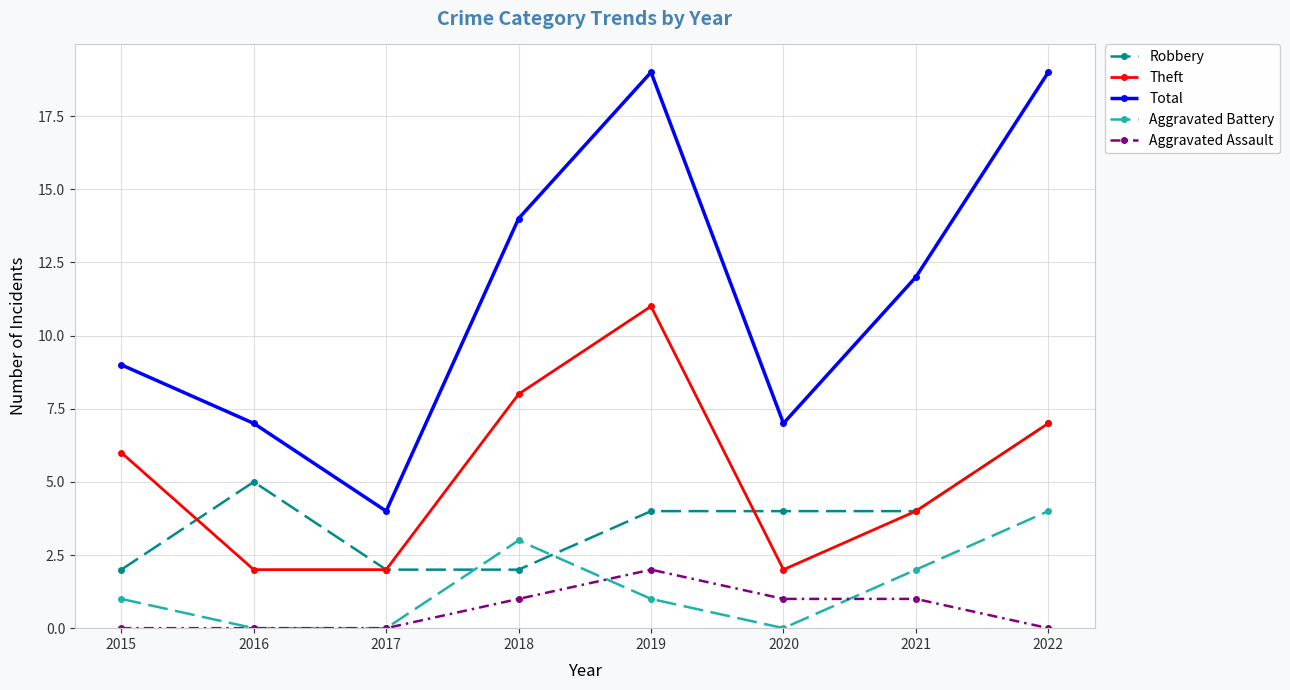

At which label does Aggravated Battery reach its peak?

2022